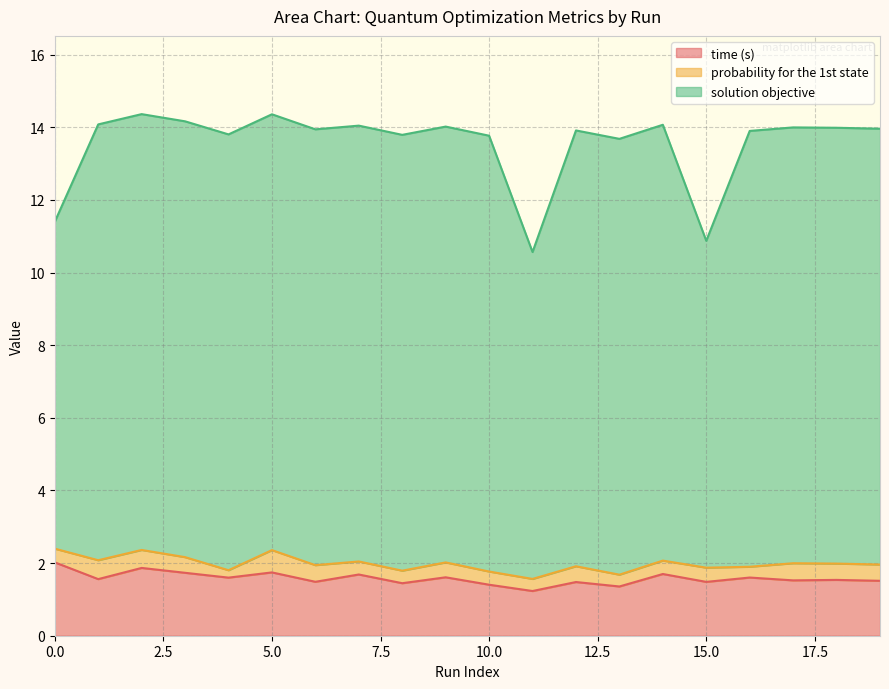

What is the difference between the maximum and minimum values in the time (s) series?

0.8